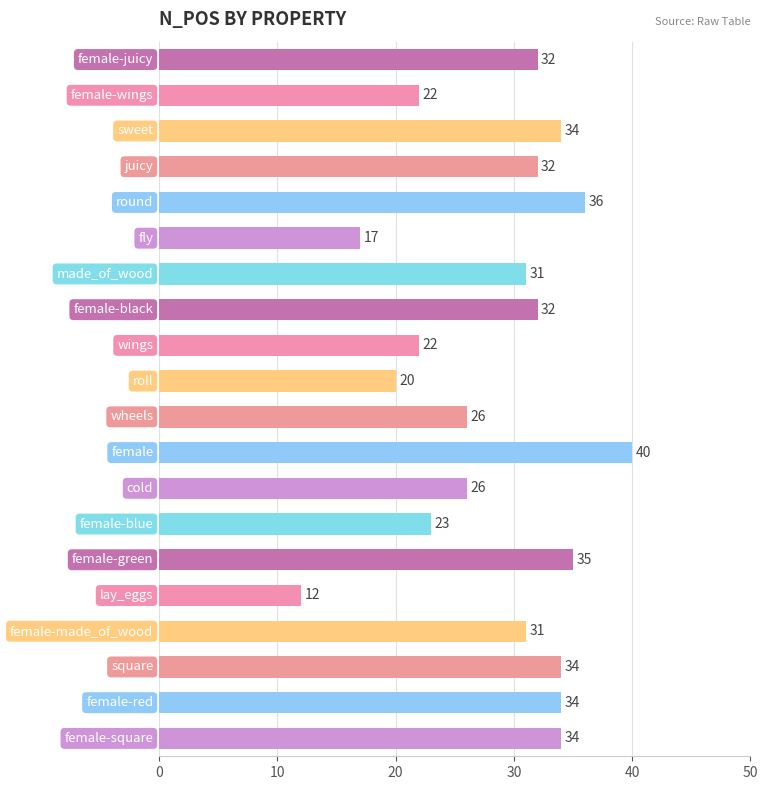

What is the smallest value displayed?

12